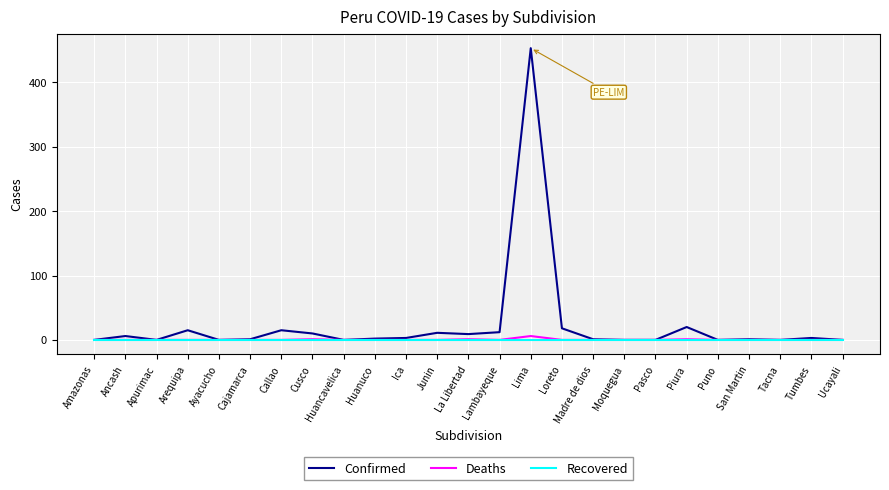

The Deaths series shows 0 at Lambayeque. True or false?

True